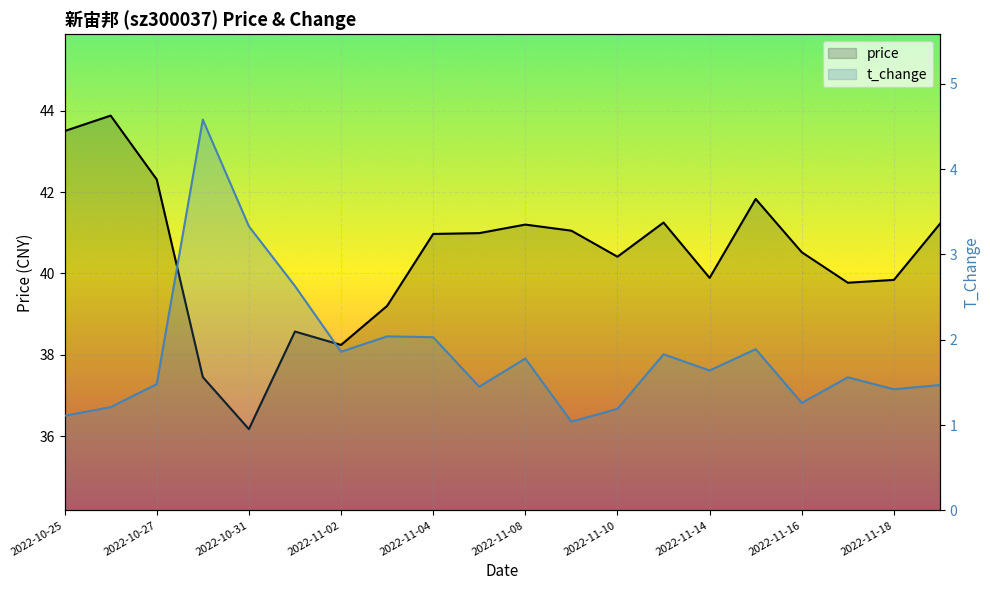

List the series in order of their peak value, highest first.

price, t_change